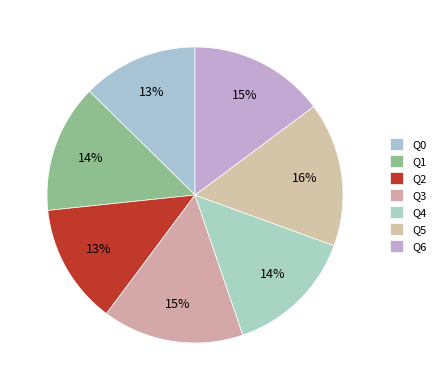

How many slices are in this pie chart?

7